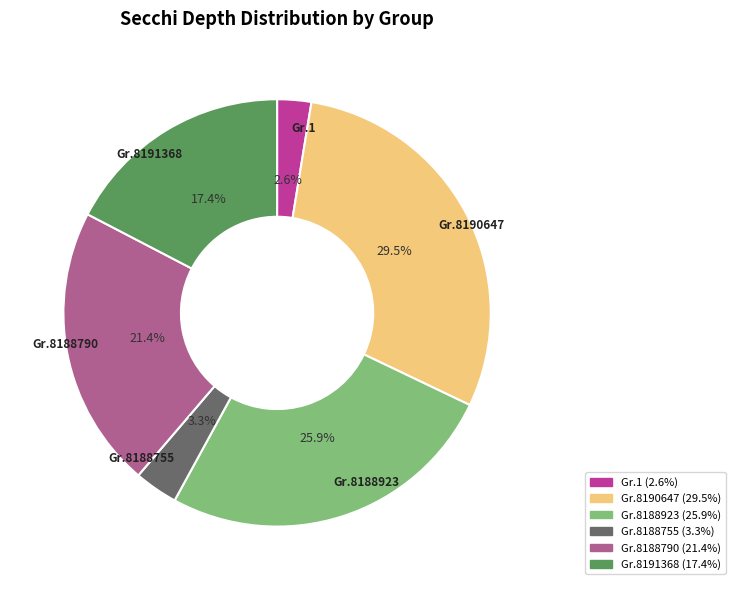

Does any single category account for the majority?

No